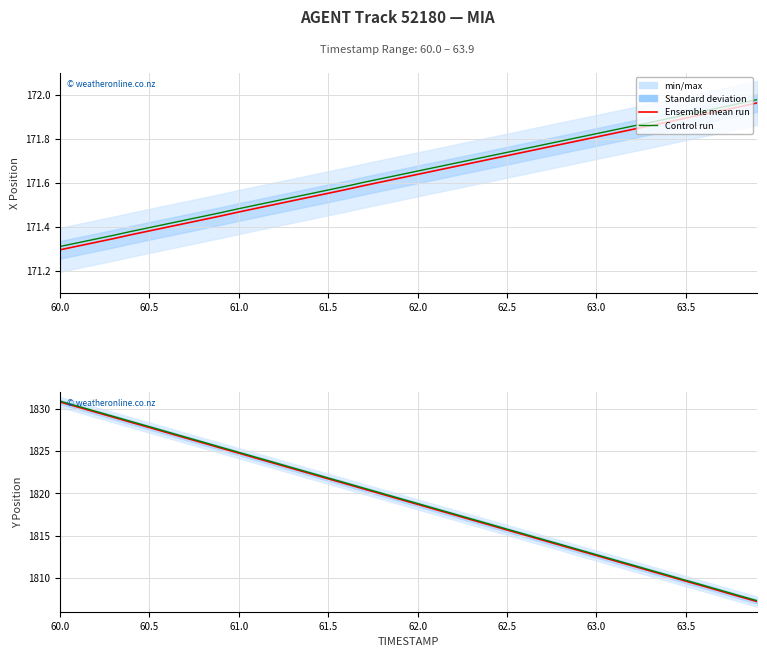

At which category is the sum across all series the highest?

60.0